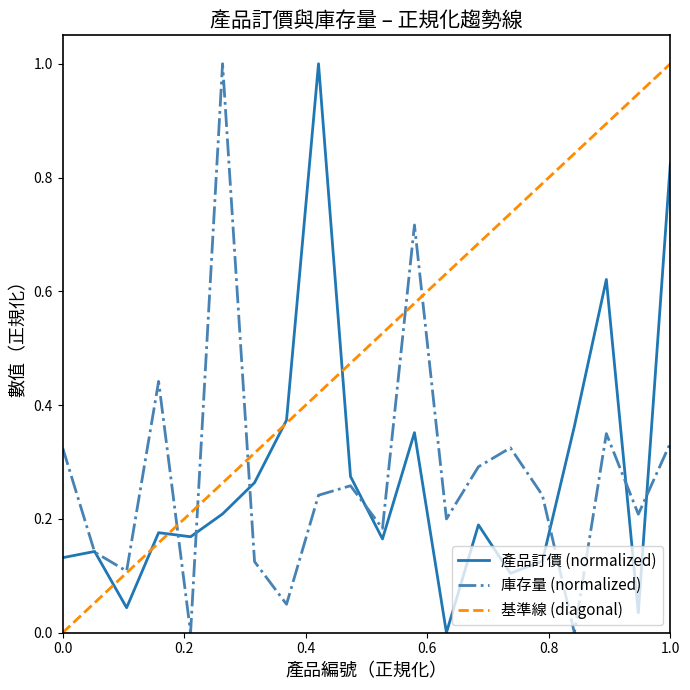

What is the difference between the second highest and minimum values in the 產品訂價 series?

0.8